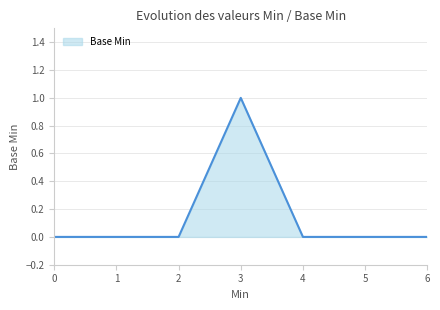

Reading left to right, what are all the values shown in this chart?

0	0	0	1	0	0	0